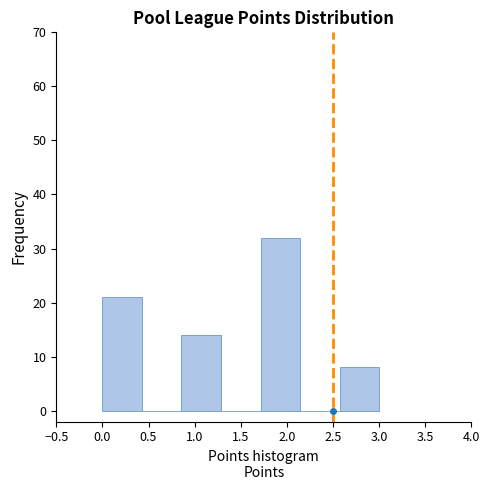

Reading left to right, list every bar in this chart as the range it spans on the x-axis followed by its height. Neither the bar edges nor the heights are printed on the chart, so give them approximately, as read against the axes.

0.00 to 0.45: 21
0.45 to 0.85: 0
0.85 to 1.30: 14
1.30 to 1.70: 0
1.70 to 2.15: 32
2.15 to 2.55: 0
2.55 to 3.00: 8